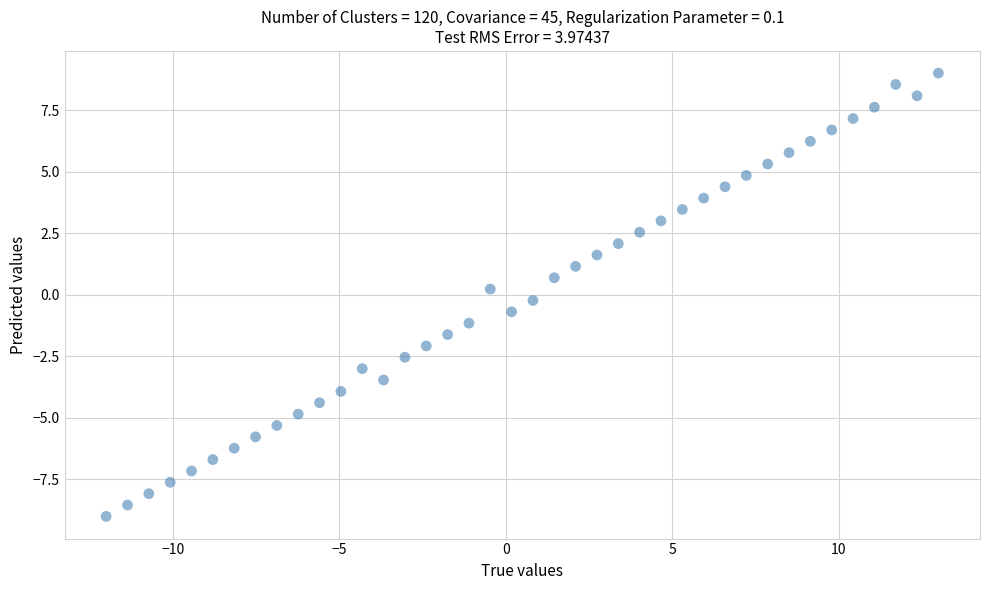

What is the range of X values (max minus min)?

25.0